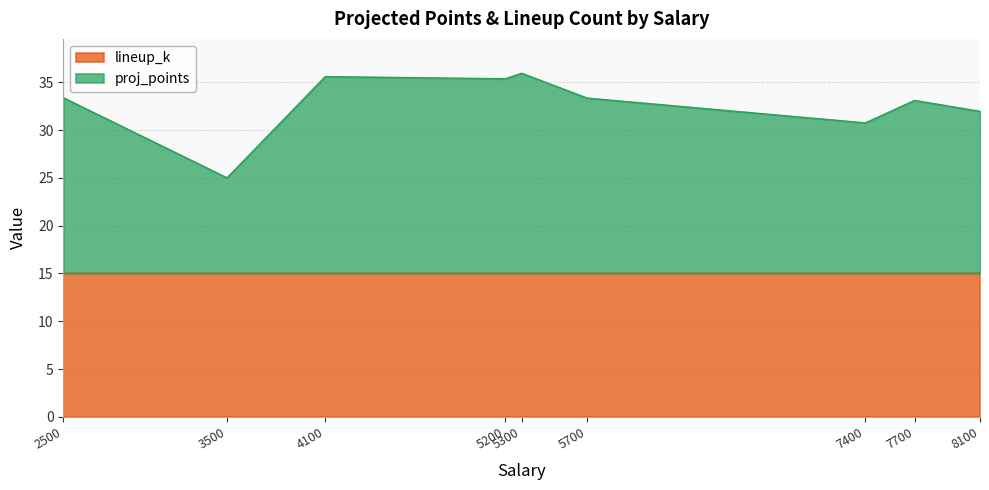

What is the difference between the values at 7400 and 2500?

2.6